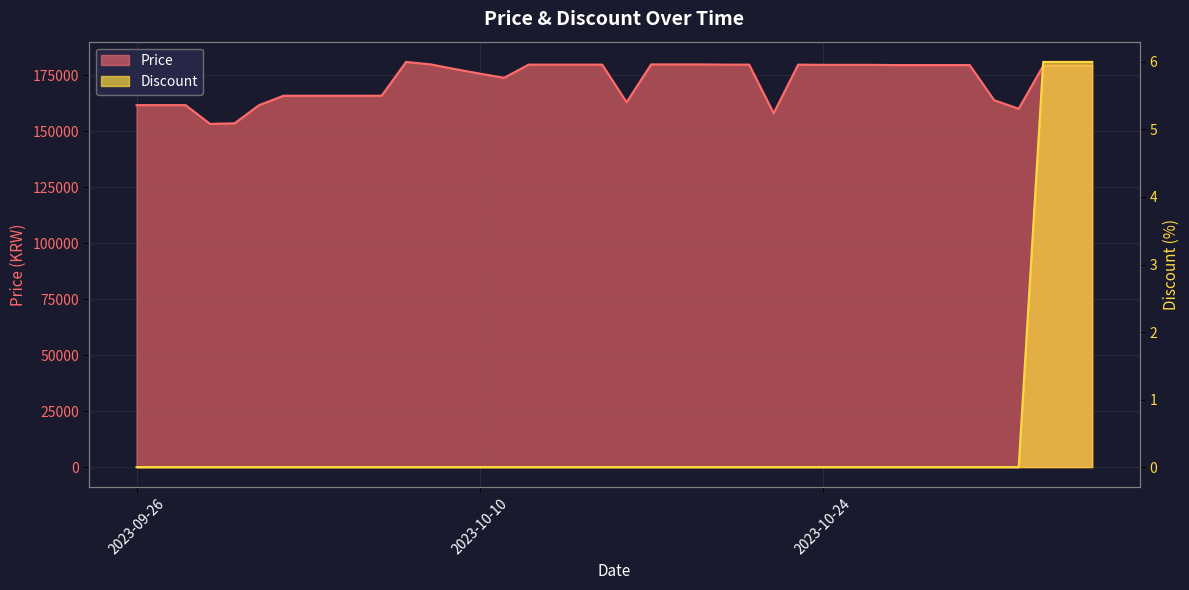

At which category is the sum across all series the highest?

2023-10-07